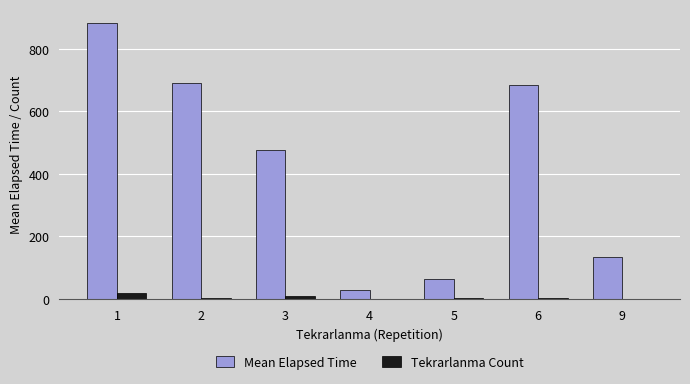

What is the greatest value displayed?

882.2